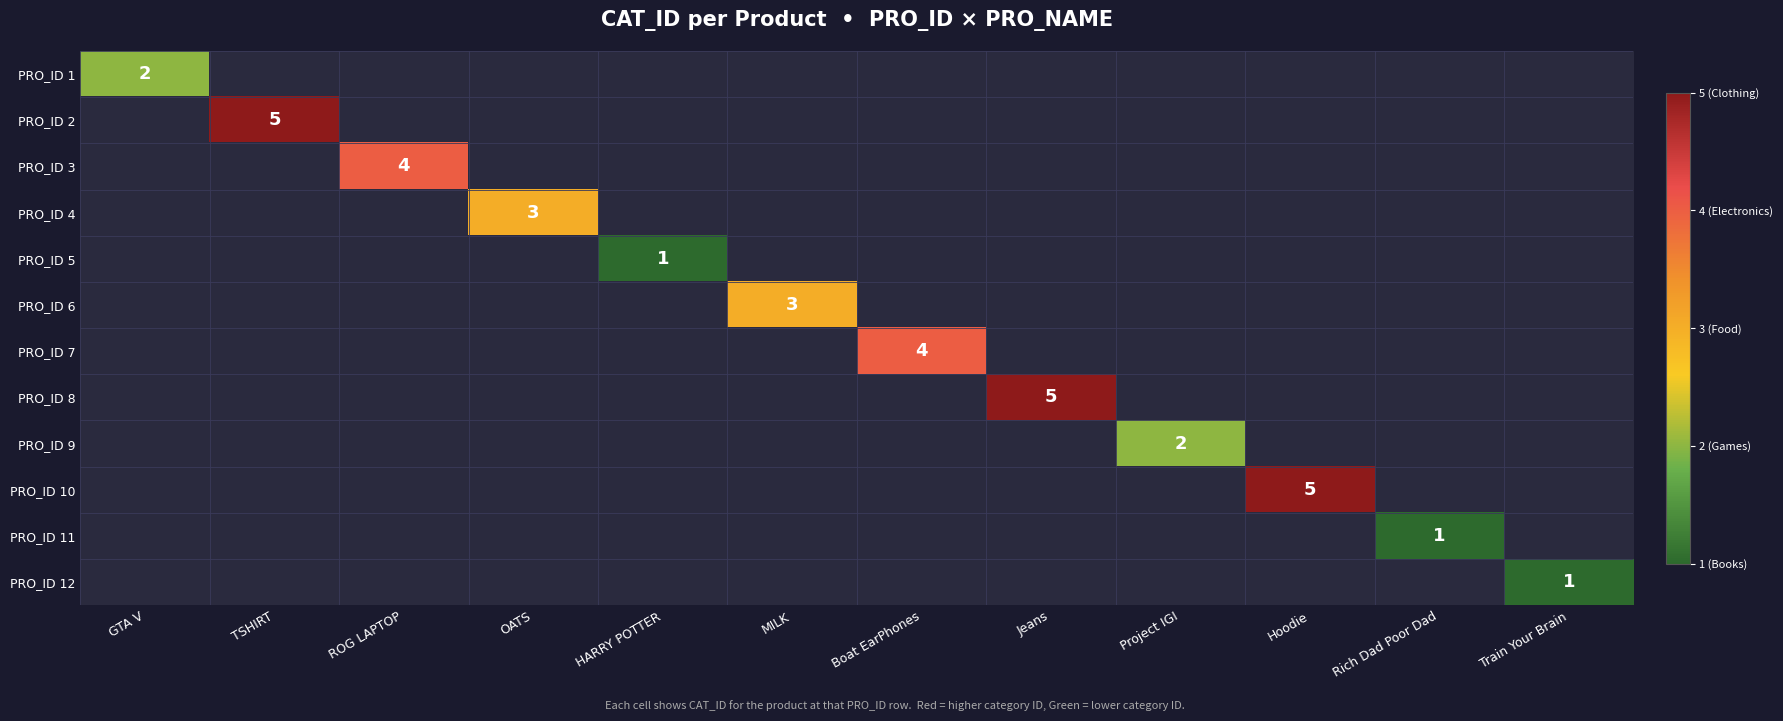

Read the PRO_ID 5 value at HARRY POTTER.

1.0